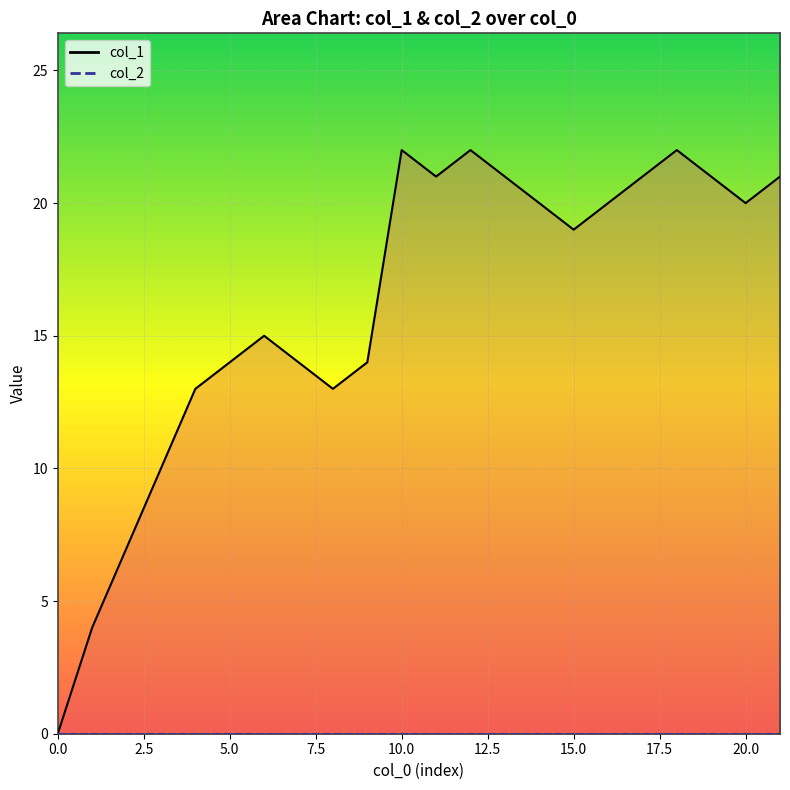

The col_2 line series shows 0 at 11. True or false?

True